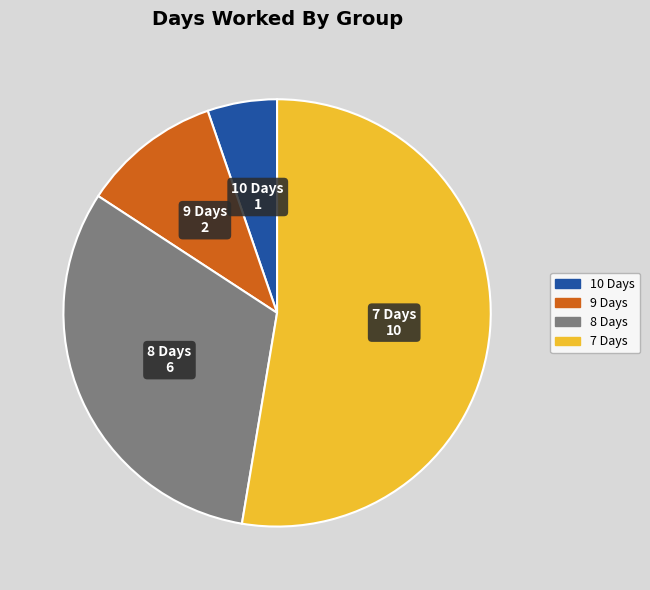

Is there a majority slice in this chart?

Yes